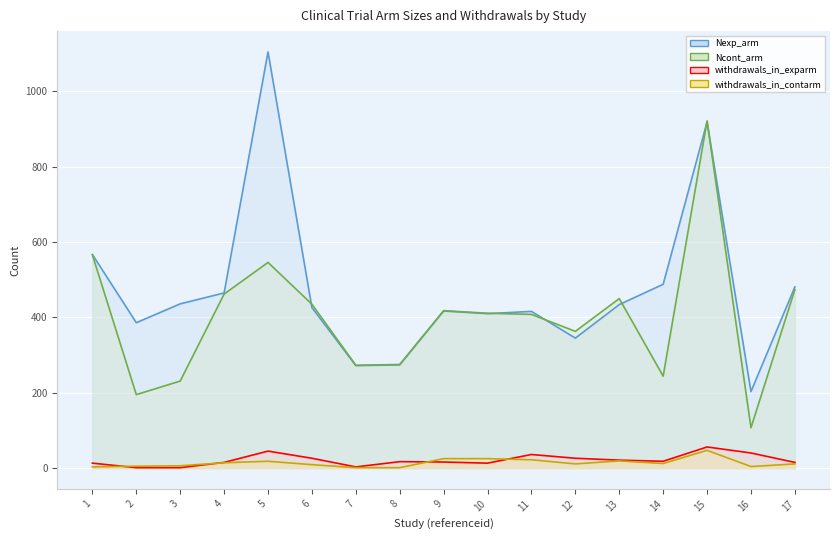

What is the difference between the highest and lowest values at 11?

394